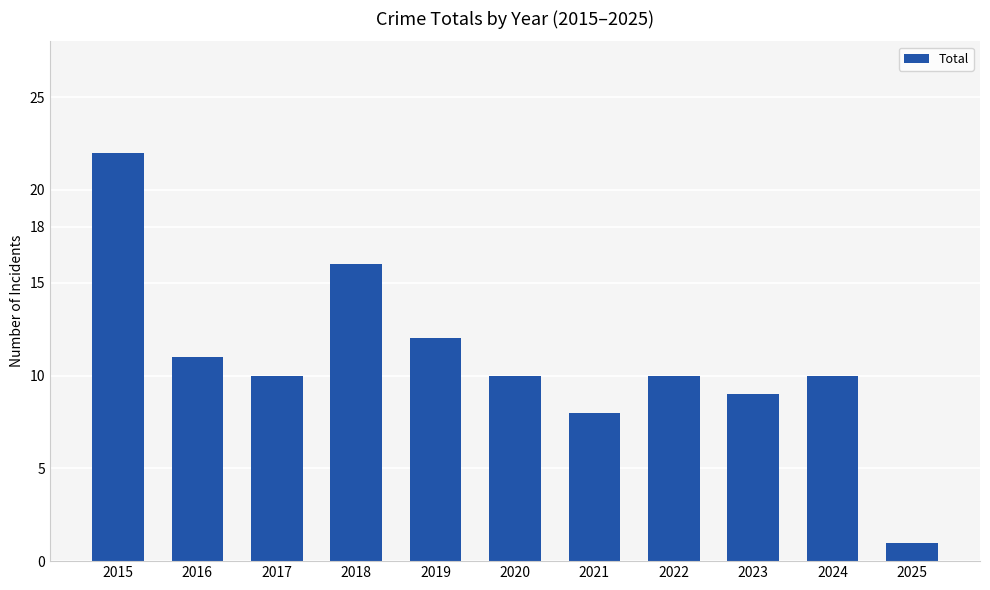

Reading left to right, list all the values displayed in this chart.

22	11	10	16	12	10	8	10	9	10	1